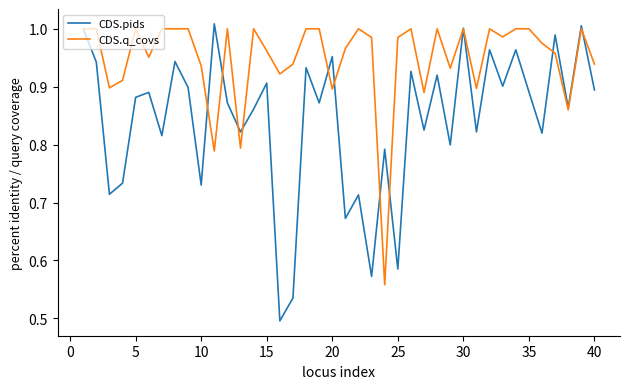

Which series has the largest range (max minus min)?

CDS.pids